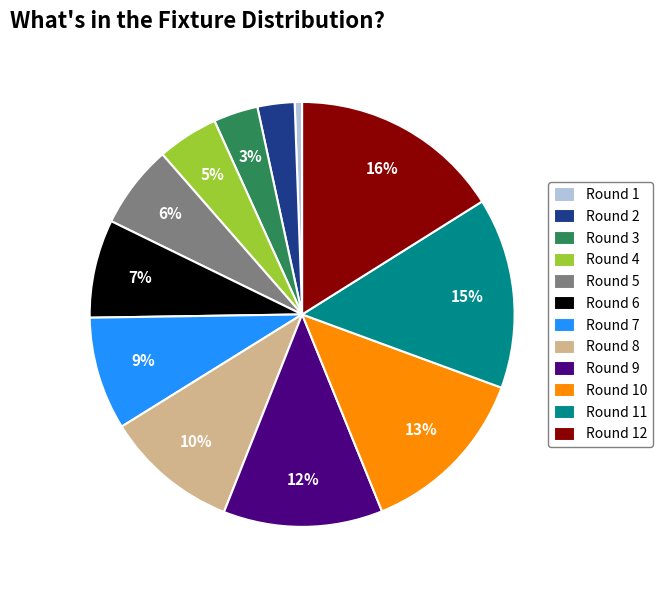

Count the number of slices in the pie.

12